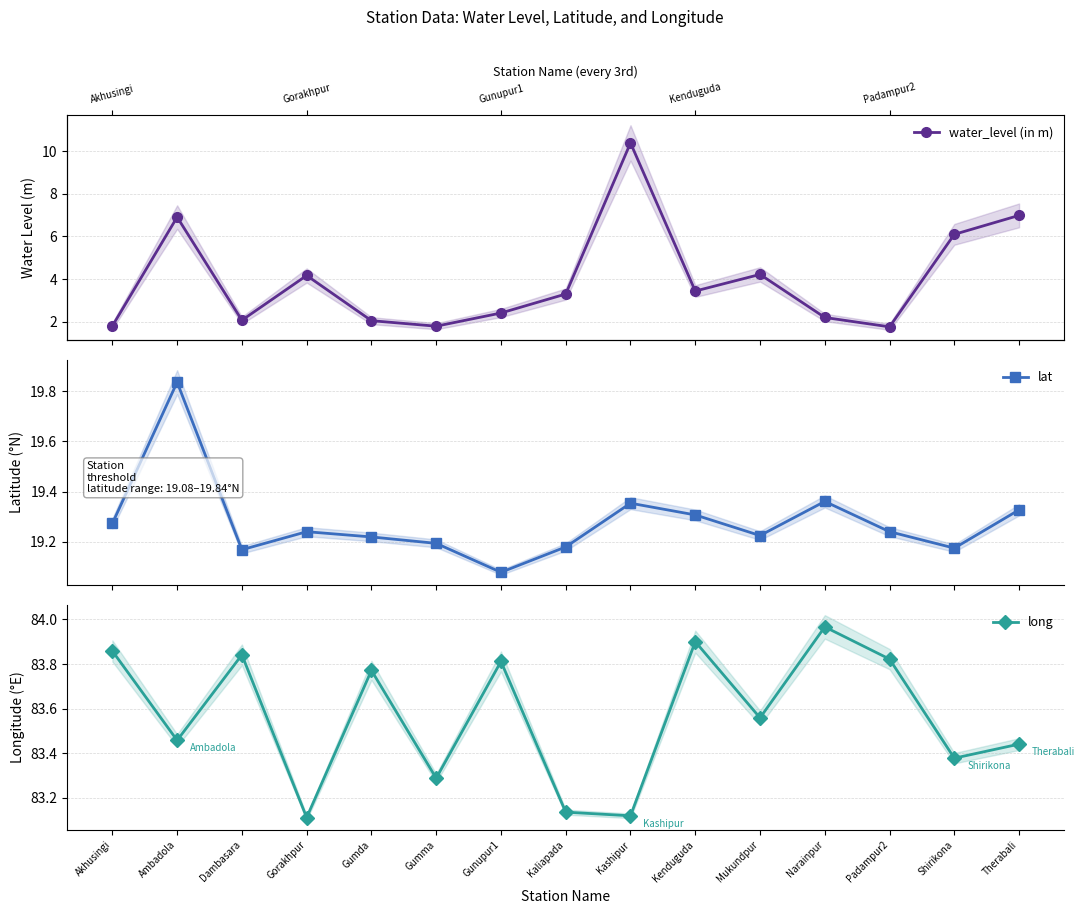

Which series has the largest total across all categories?

long